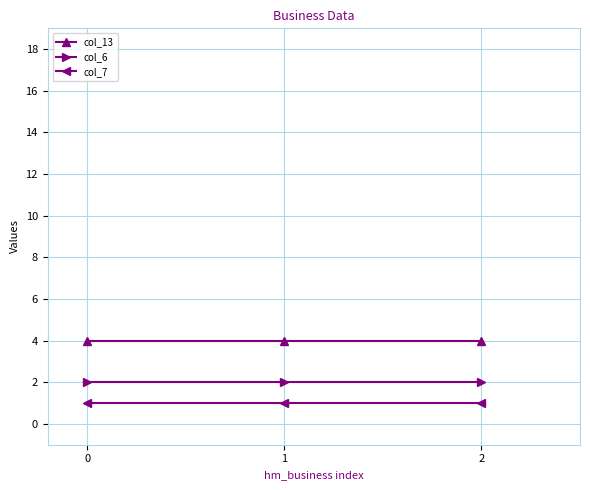

What are all the series names shown in the legend?

col_13, col_6, col_7